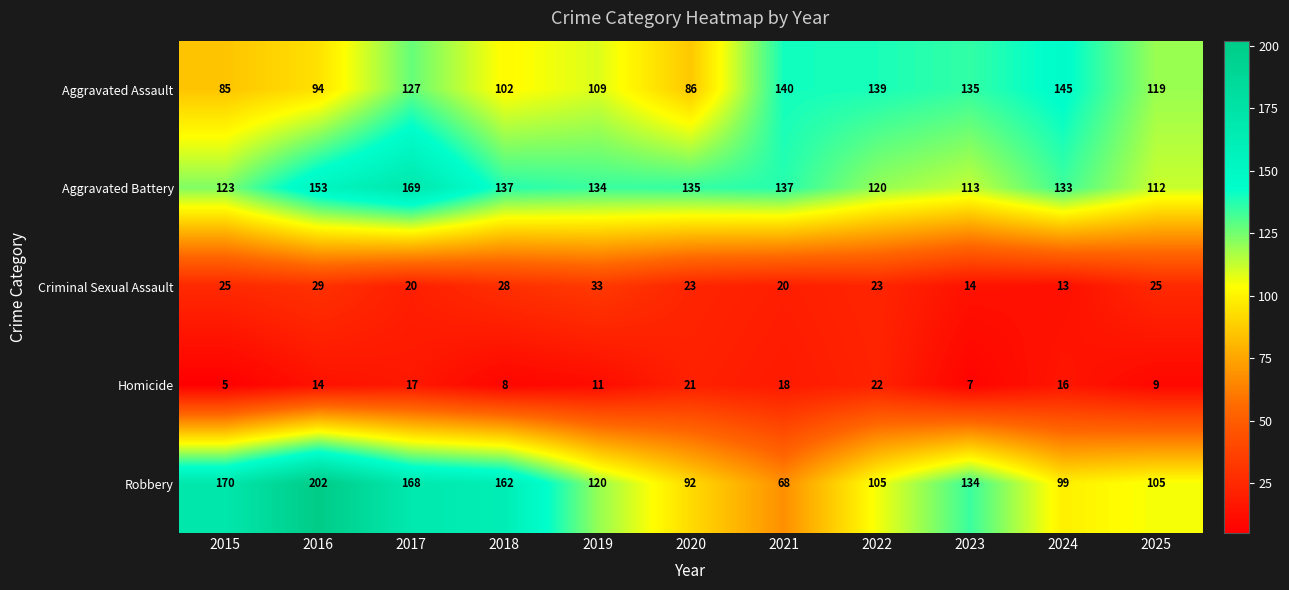

What is the average value of the Homicide series?

13